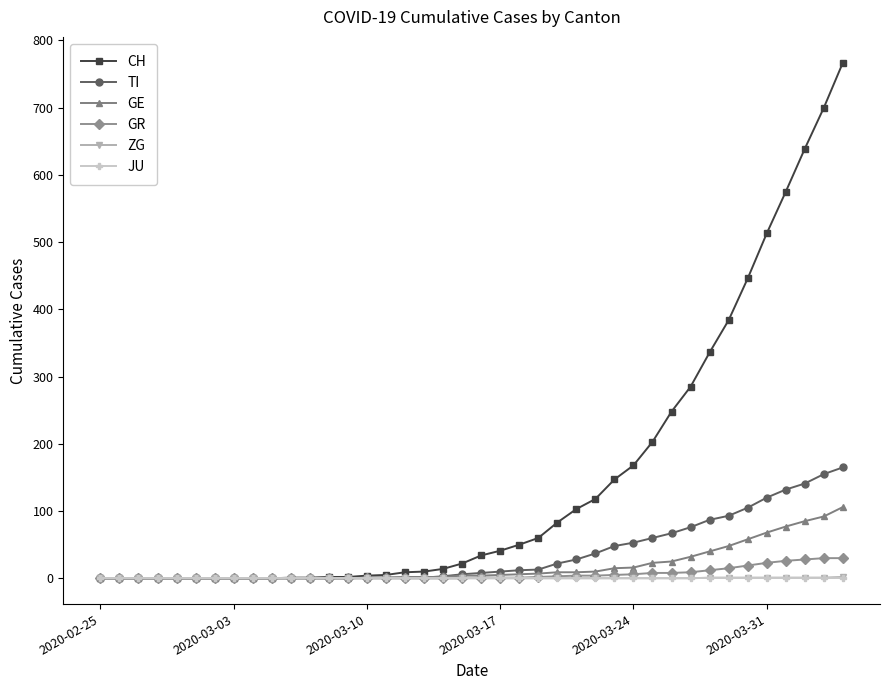

What is the maximum value shown in the chart?

767